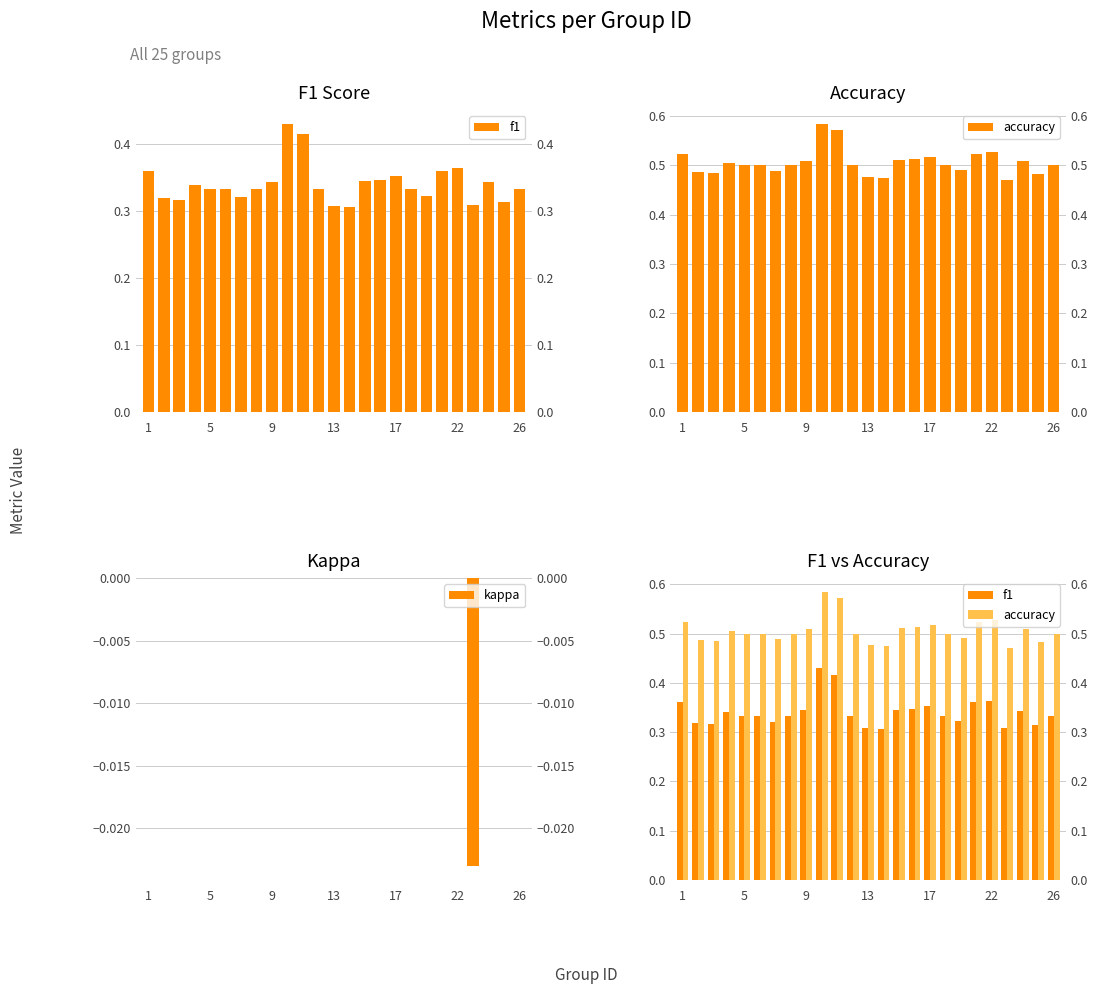

Count the number of categories in the chart.

25